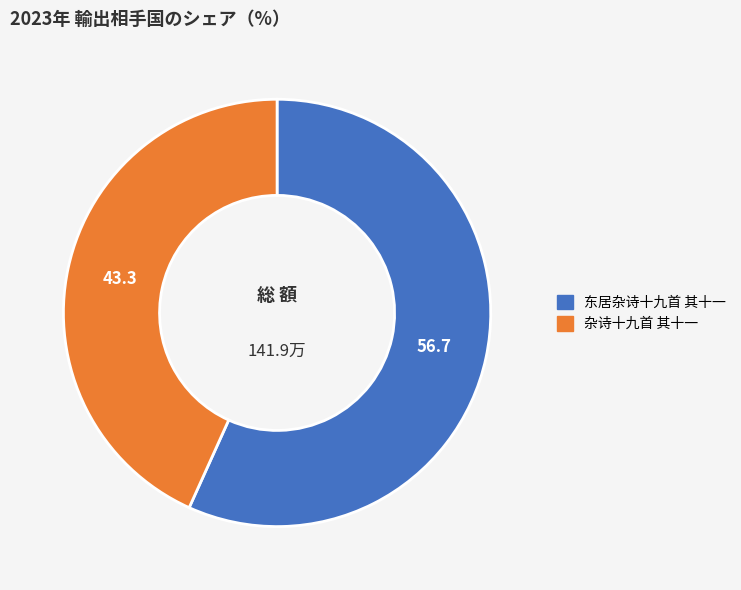

Combined, do 杂诗十九首 其十一 and 东居杂诗十九首 其十一 account for over 50%?

Yes